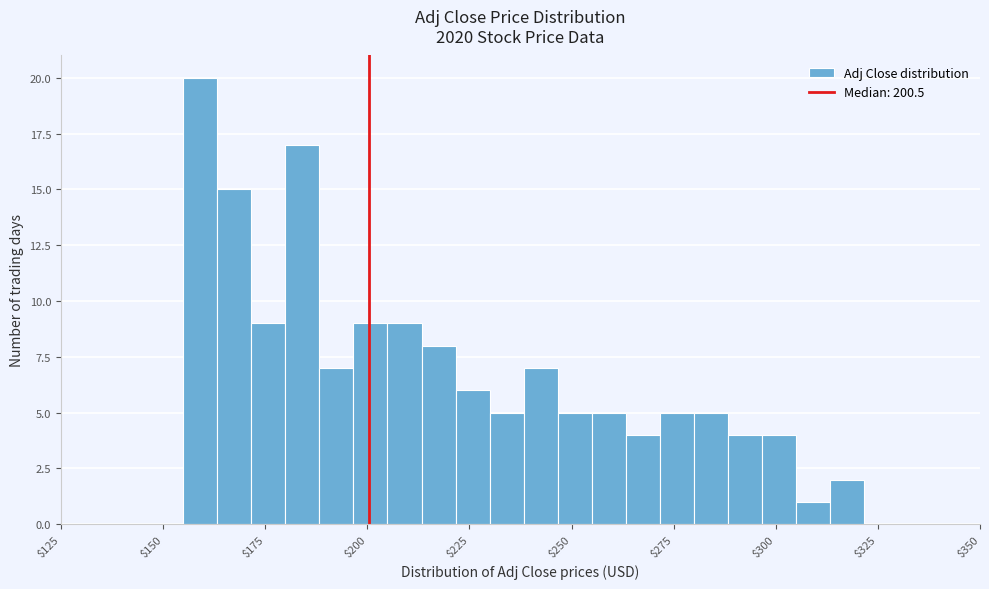

Around what value on the x-axis is the tallest bar? Give the approximate position of its centre, as read against the axis.

160